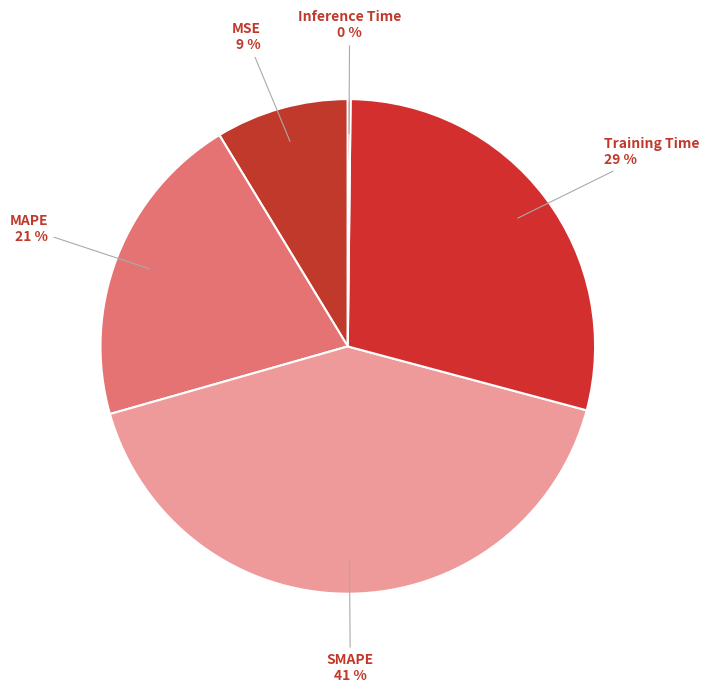

Which has a higher value, Training Time or SMAPE?

SMAPE